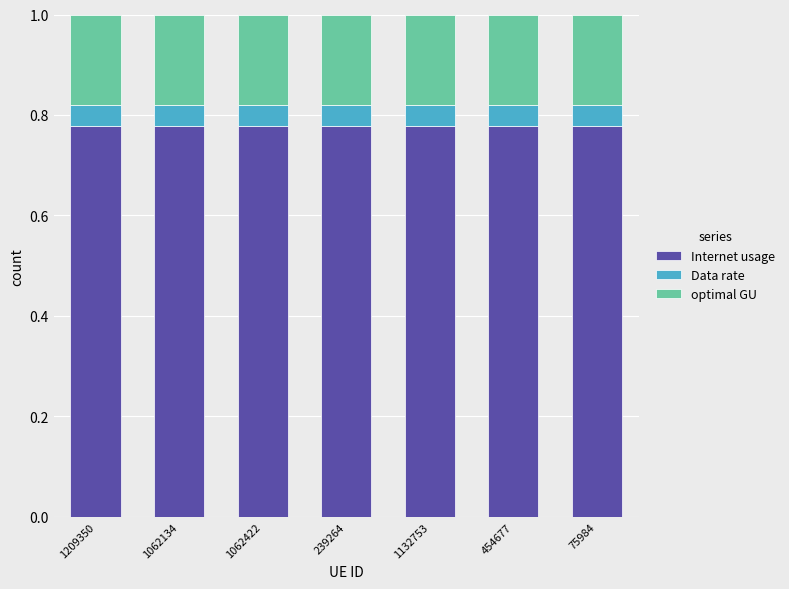

True or false: Internet usage has a value of 0.3 at 75984.

False